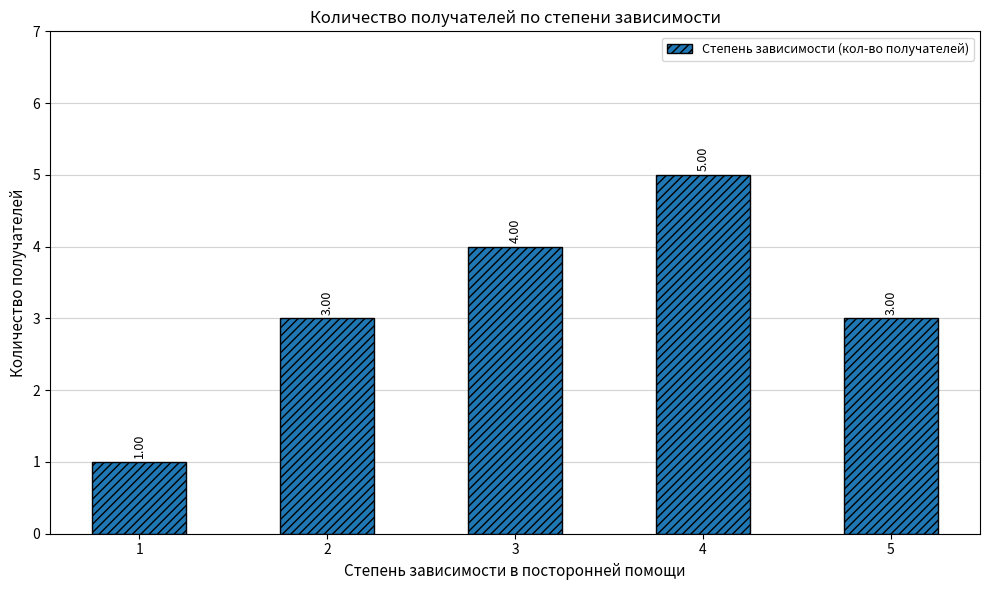

Count the values in the range 3 to 4.

3